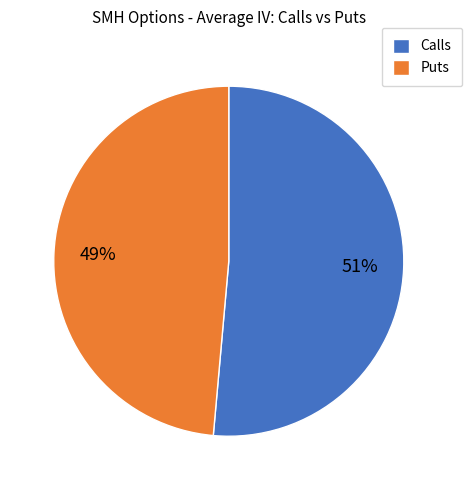

Is it true that Puts is 41% of the pie?

False